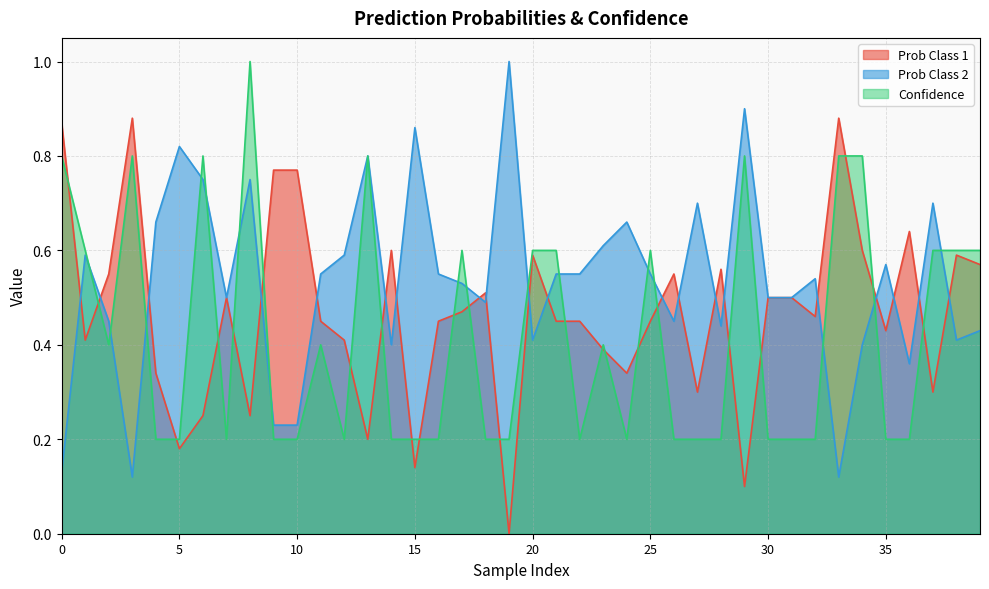

What is the difference between the highest and lowest values at 2?

0.2